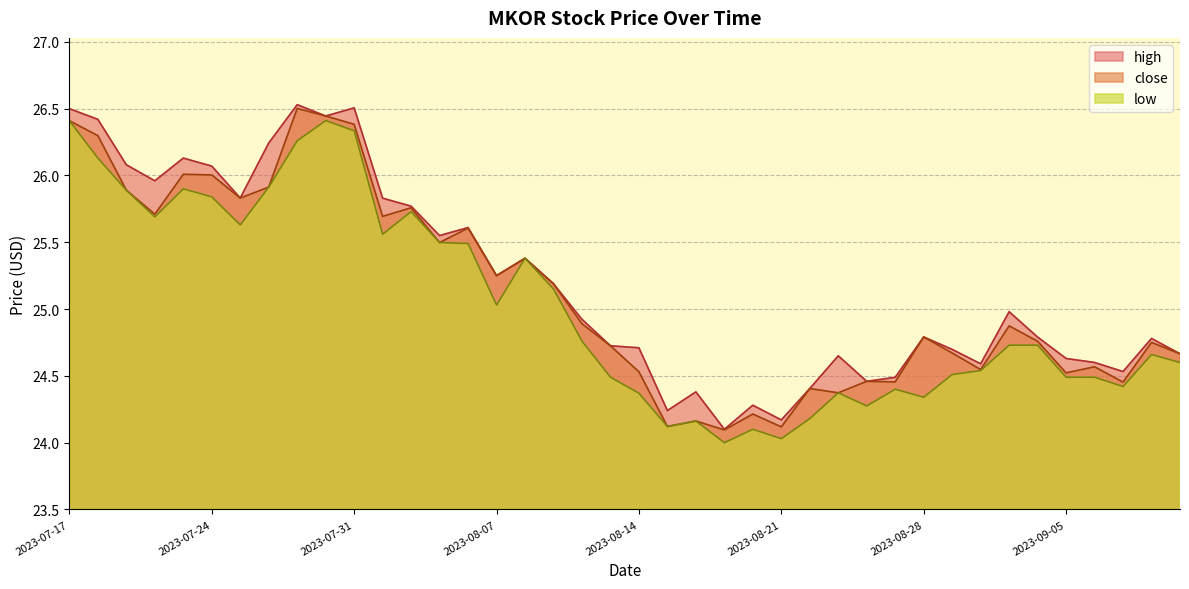

The value of high at 2023-09-11 is 16.6. True or false?

False